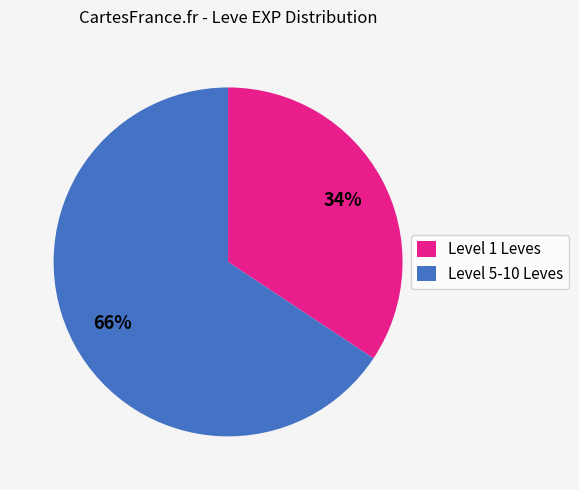

To the nearest percent, what is the average slice percentage?

50%